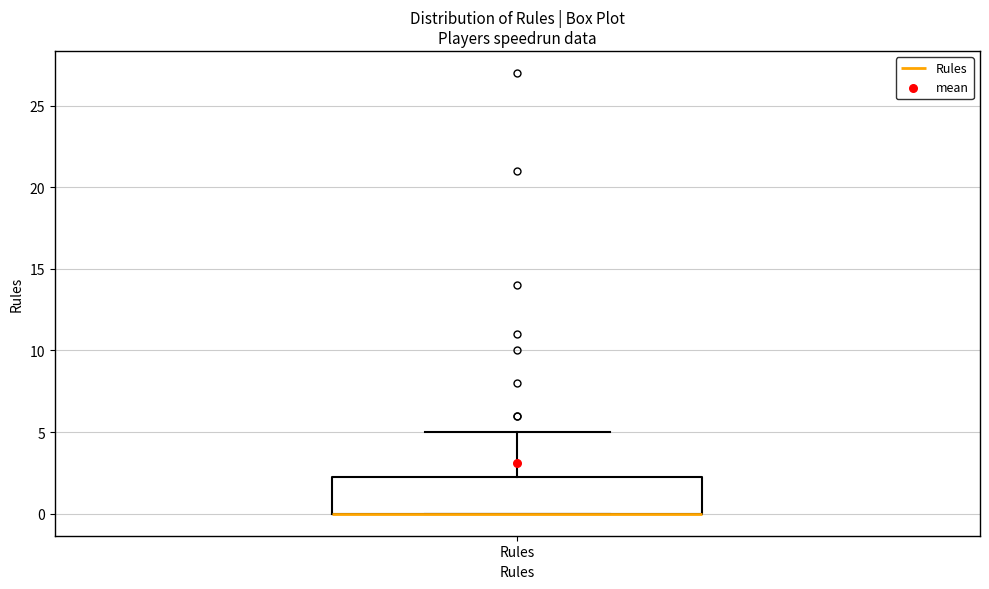

Where does the upper whisker of the box for Rules end on the y-axis? The values are not printed on the chart, so give them approximately, as read against the axis.

5.0